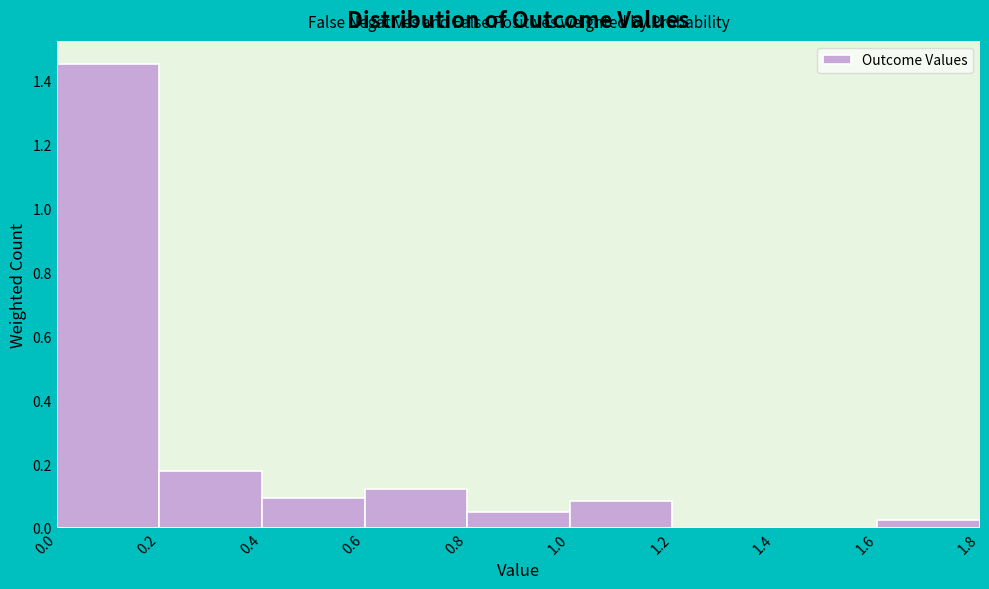

Reading left to right, transcribe this chart: for each bar, give the range it covers on the x-axis and its height. The values are not printed on the chart, so give them approximately, as read against the axis.

0.0 to 0.2: 1.46
0.2 to 0.4: 0.18
0.4 to 0.6: 0.10
0.6 to 0.8: 0.12
0.8 to 1.0: 0.06
1.0 to 1.2: 0.08
1.2 to 1.4: 0
1.4 to 1.6: 0
1.6 to 1.8: 0.02